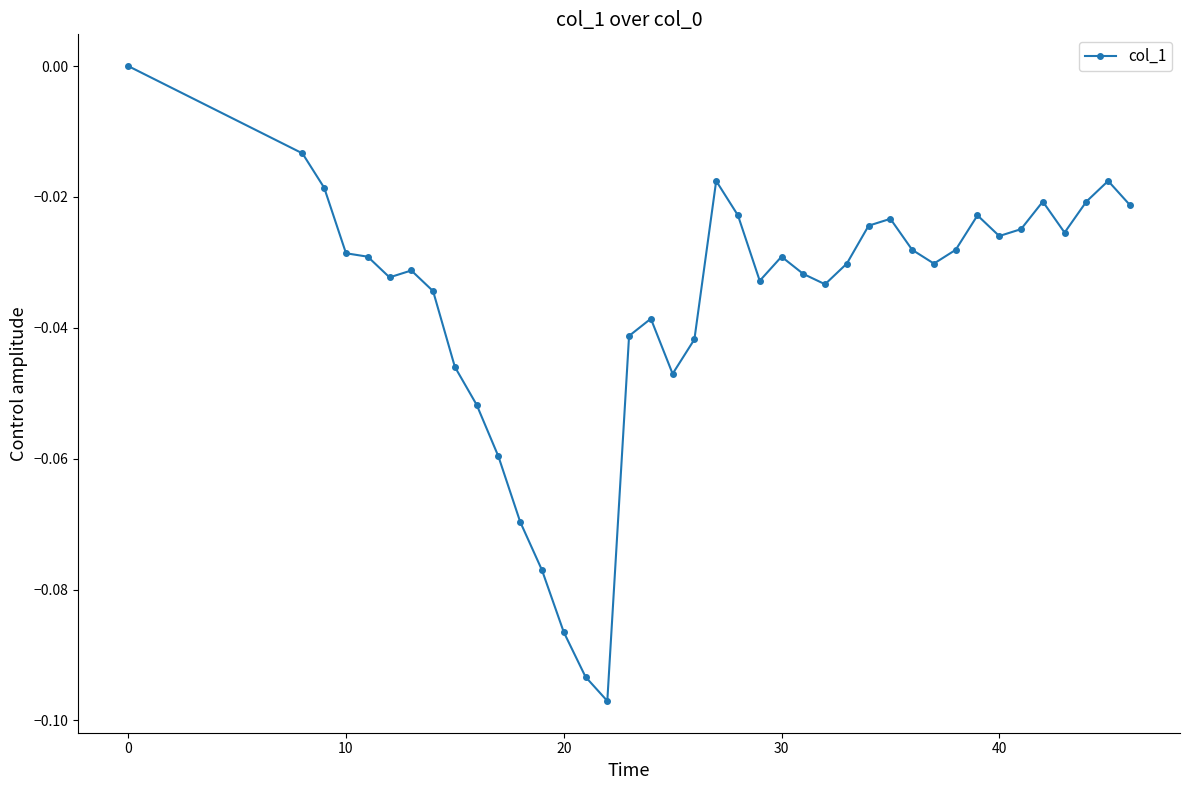

What is the sum of all values?

-1.4